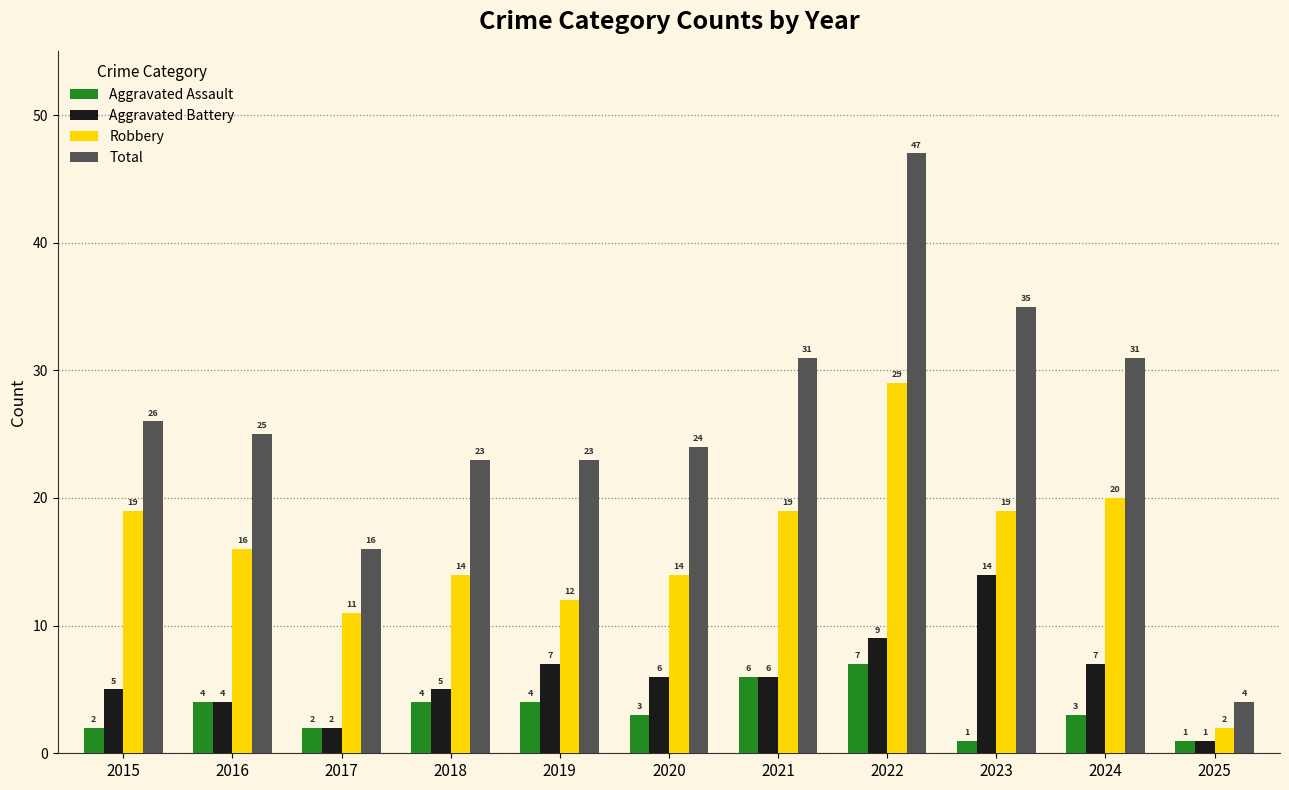

What is the difference between the highest and lowest values at 2024?

28